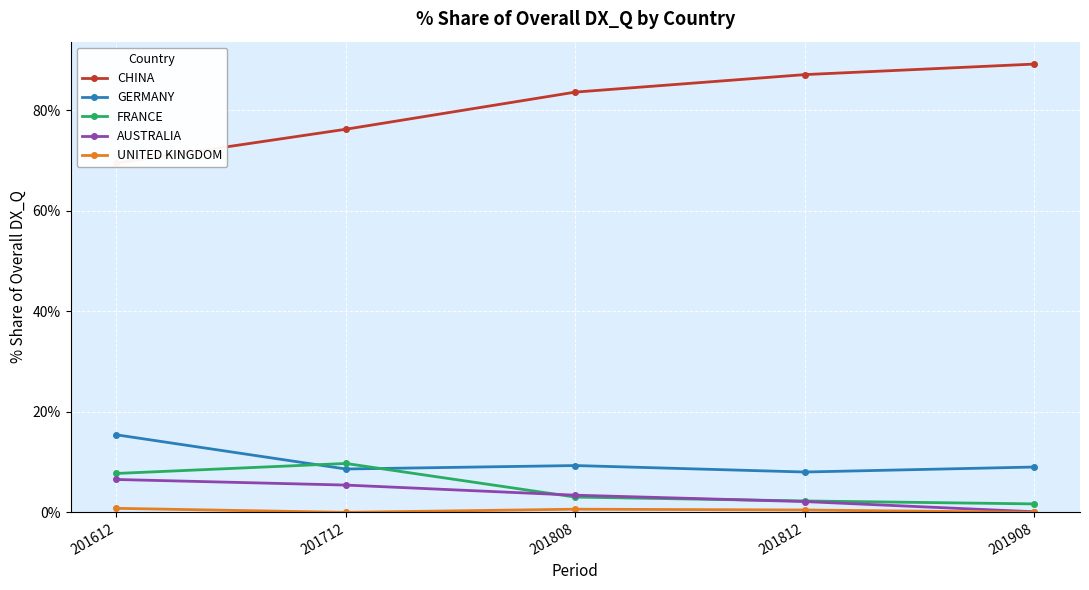

How many lines are shown in the chart?

5